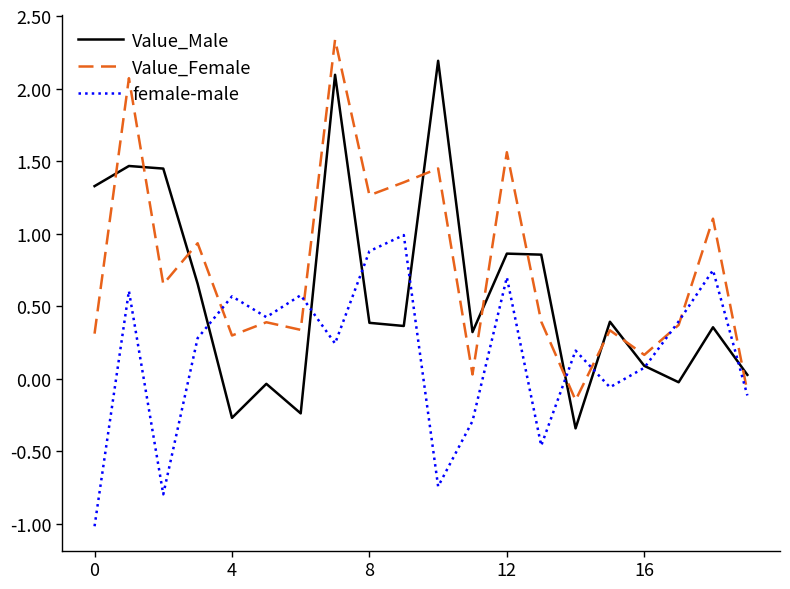

Rank the series by their average value, from highest to lowest.

Value_Female, Value_Male, female-male